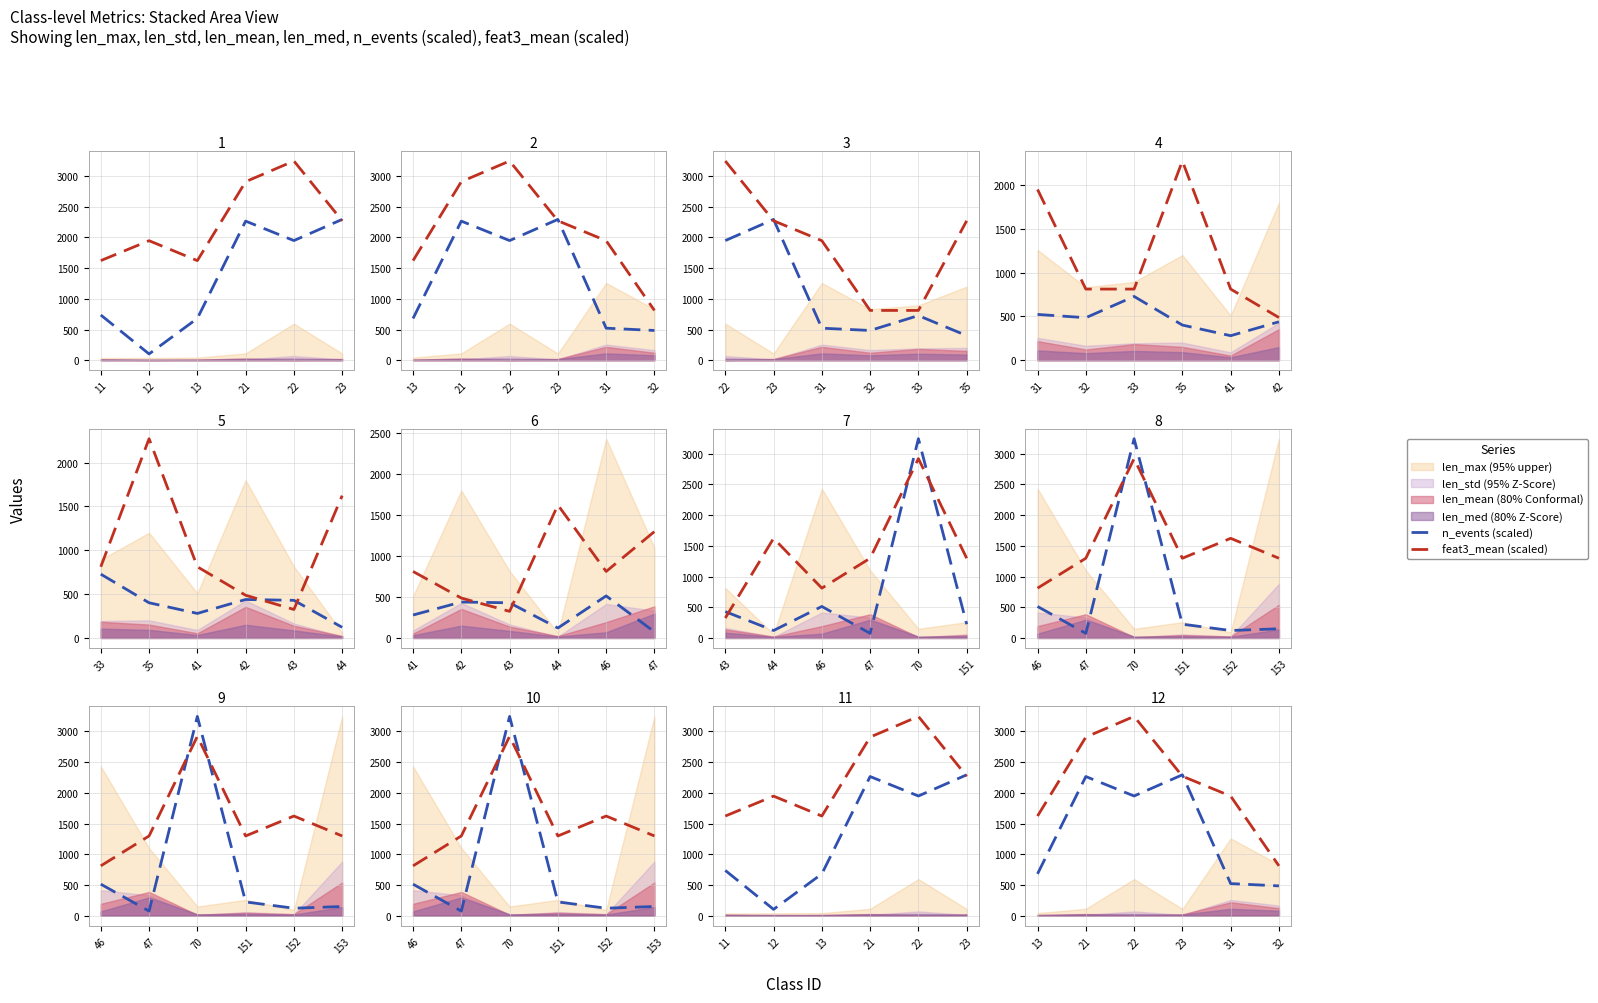

True or false: feat3_mean (scaled) has more than 0 interior local peaks.

True